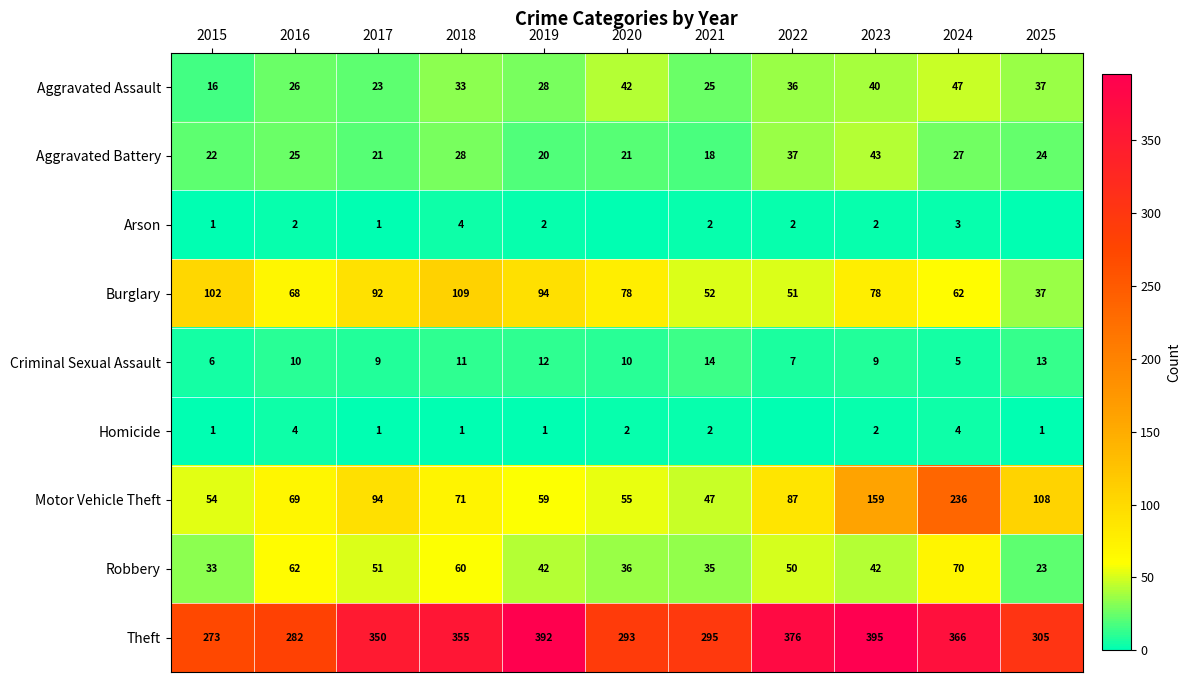

True or false: Homicide has a value of 3 at 2021.

False